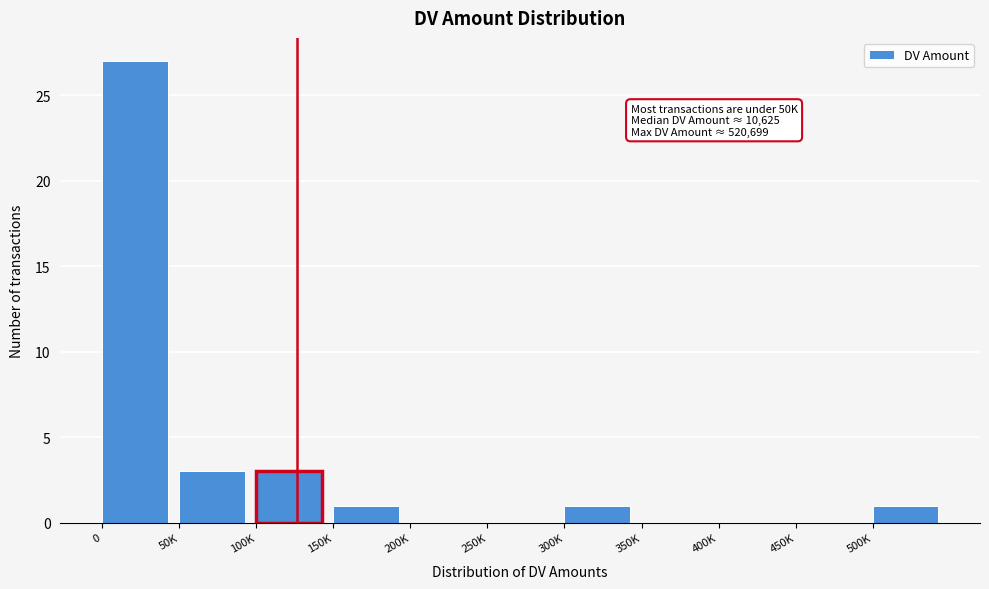

Reading right to left, transcribe all the data shown in this chart.

500K=1	450K=0	400K=0	350K=0	300K=1	250K=0	200K=0	150K=1	100K=3	50K=3	0=27